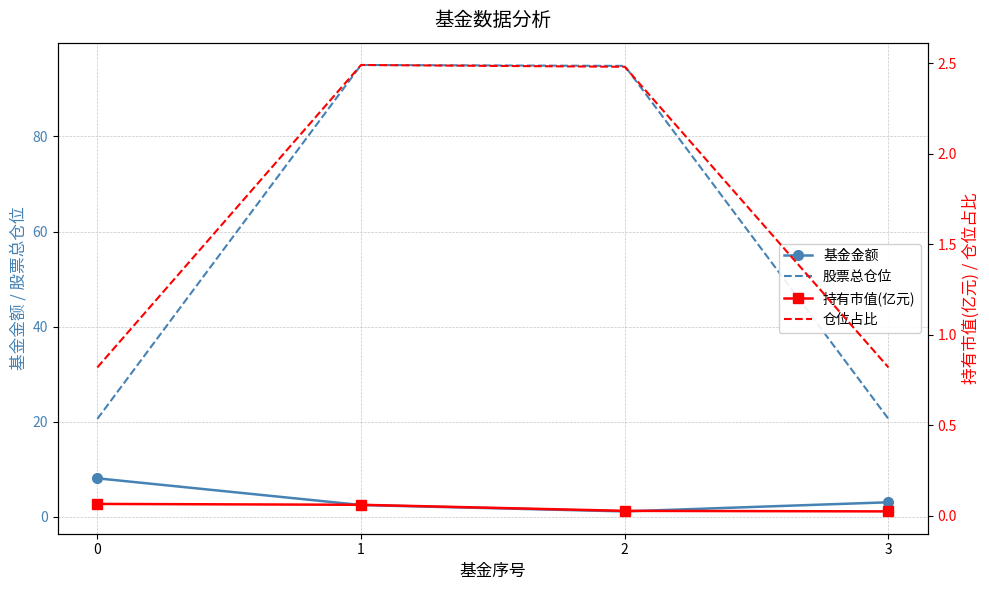

True or false: 仓位占比 has a value of 2.5 at 2.

True